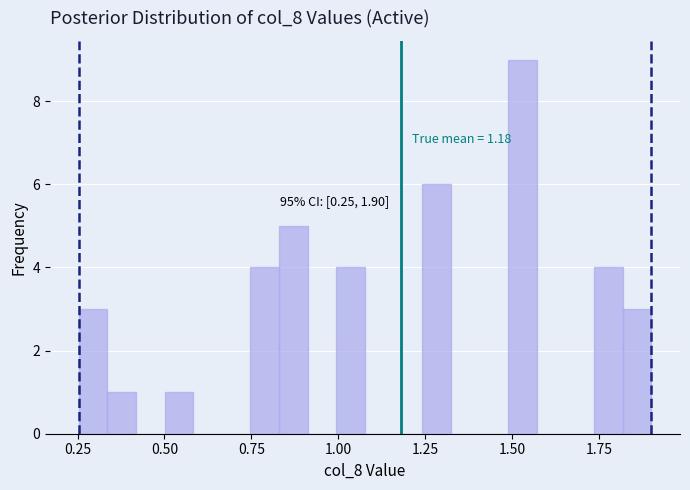

Around what value on the x-axis is the tallest bar? Give the approximate position of its centre, as read against the axis.

1.55